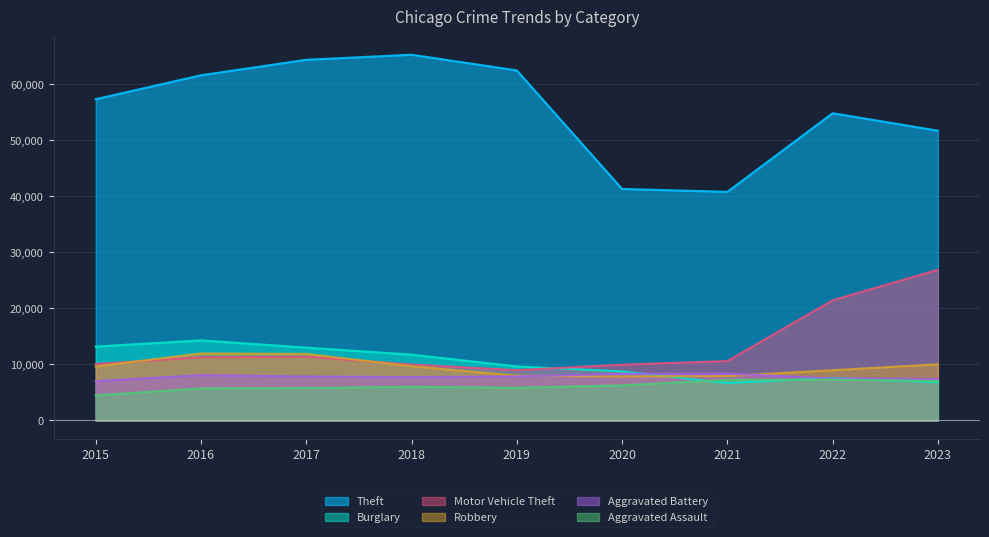

Between 2015 and 2017, which series saw the biggest shift?

Theft